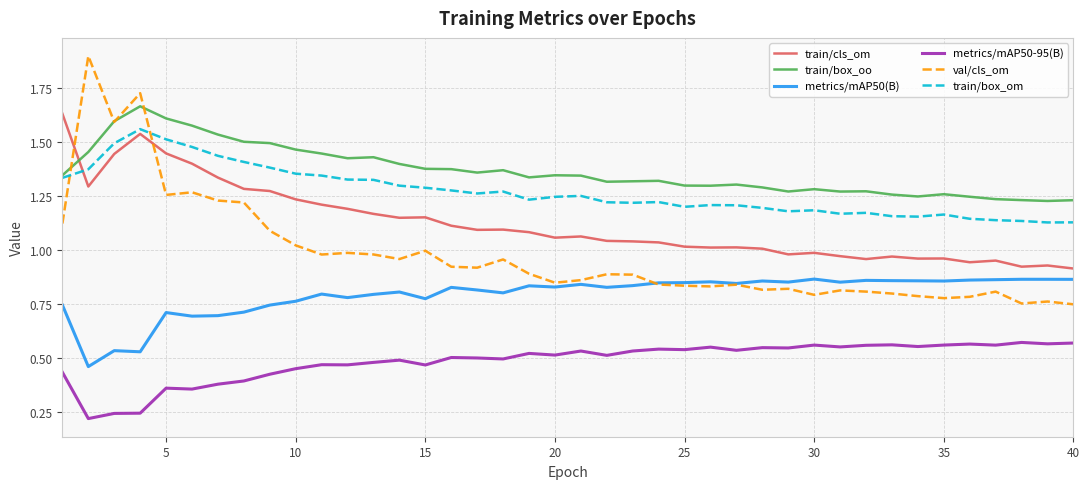

True or false: metrics/mAP50(B) and train/box_oo intersect in this chart.

False